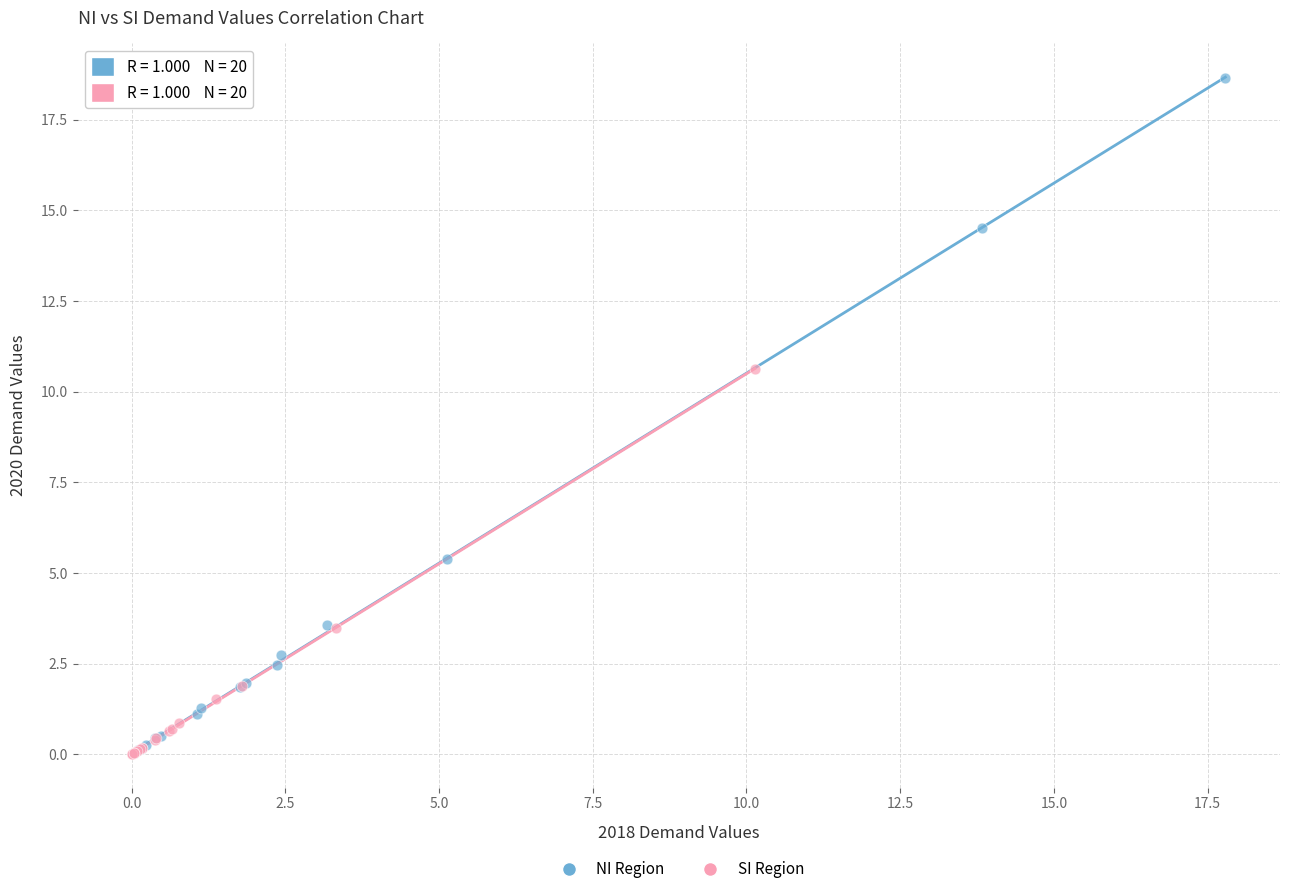

Which series has the largest Y range (max minus min)?

NI Region